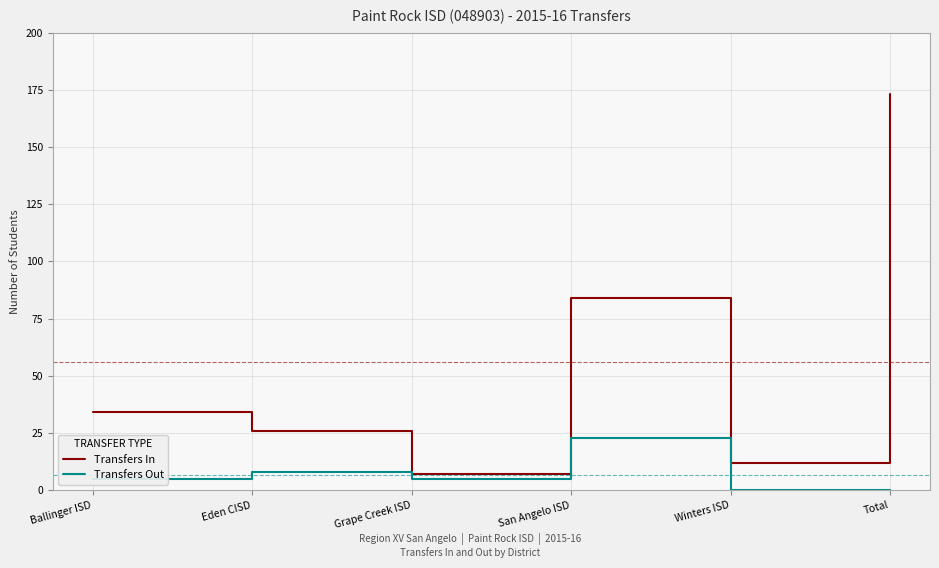

At which category does Transfers Out reach its first local peak?

Eden CISD